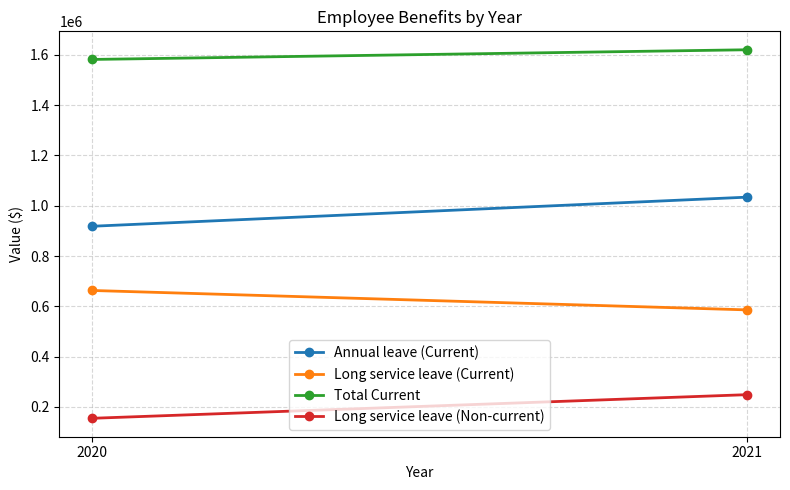

The value of Annual leave (Current) at 2021 is 1034056. True or false?

True